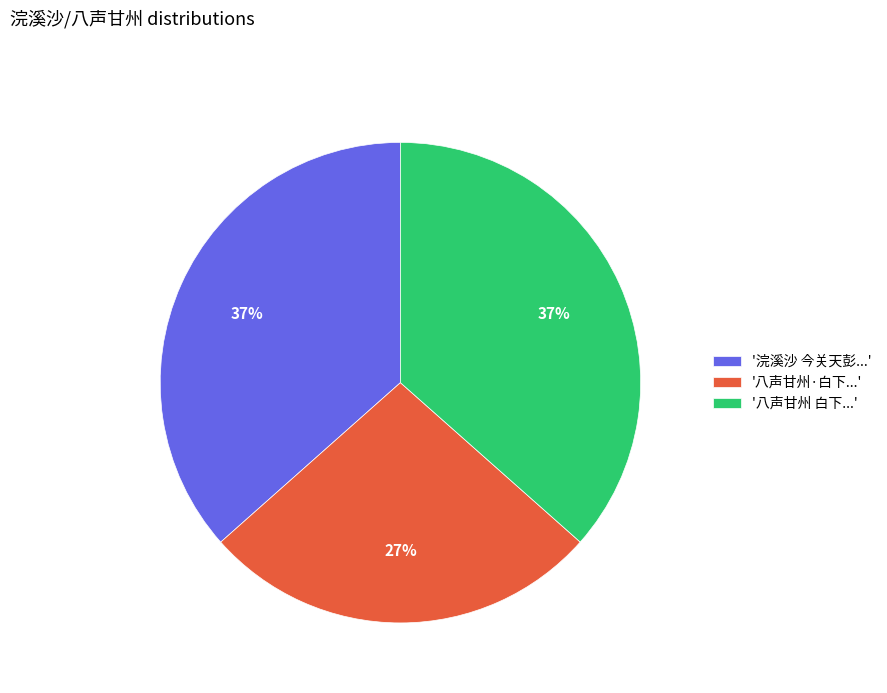

To the nearest percent, what is the difference between the largest and smallest slice percentages?

10%